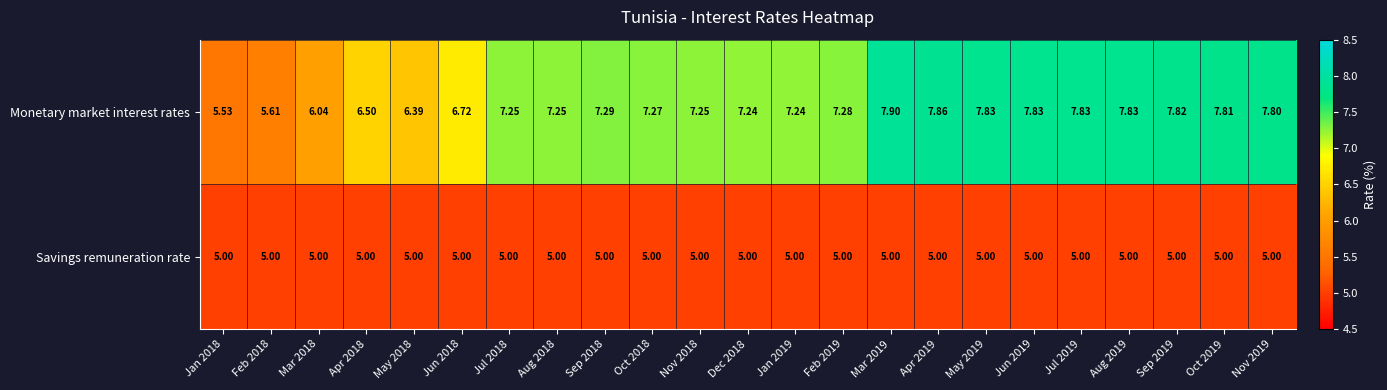

Which series has the largest range (max minus min)?

Monetary market interest rates